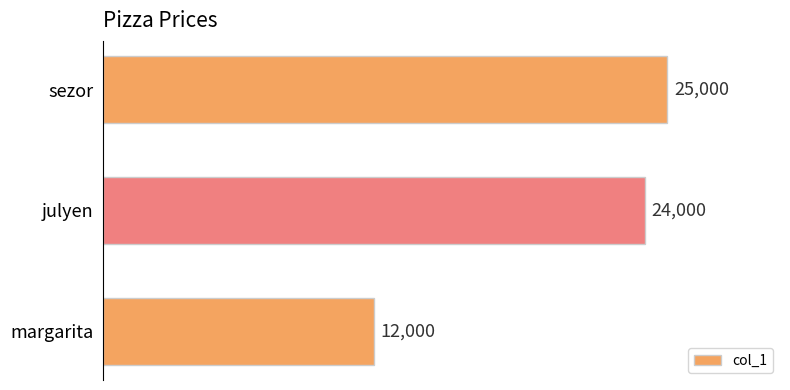

Reading bottom to top, extract all data points from this chart.

margarita=12000	julyen=24000	sezor=25000